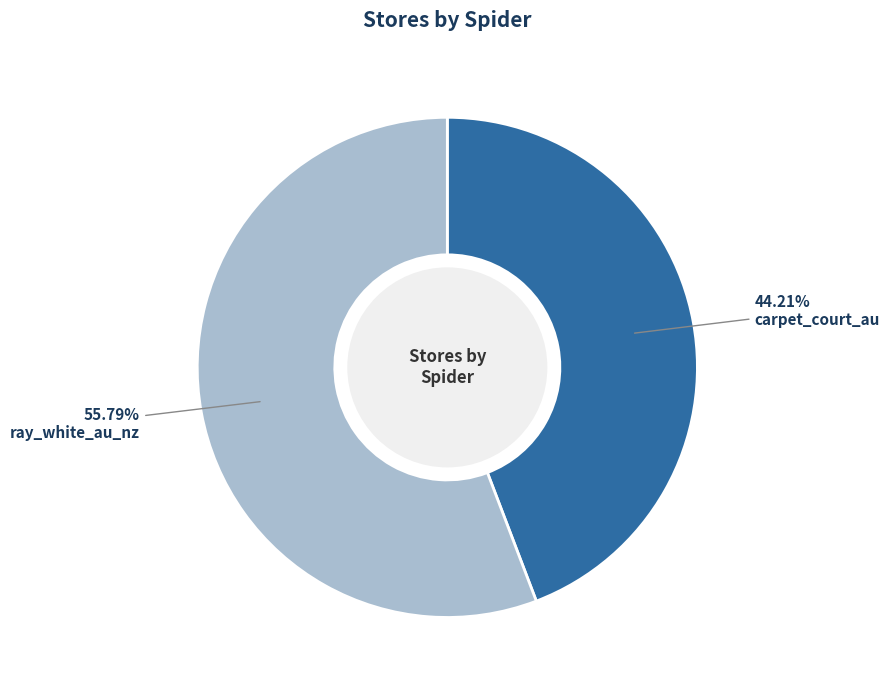

Is there a majority slice in this chart?

Yes